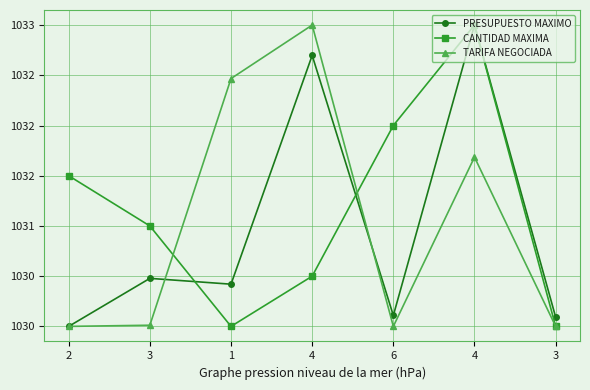

What is the smallest value displayed?

1030.0